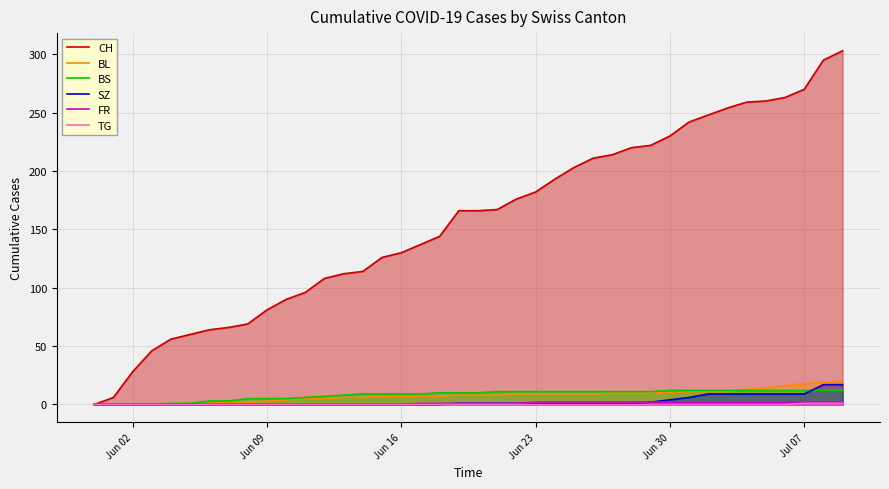

True or false: TG has more than 0 interior local peaks.

False